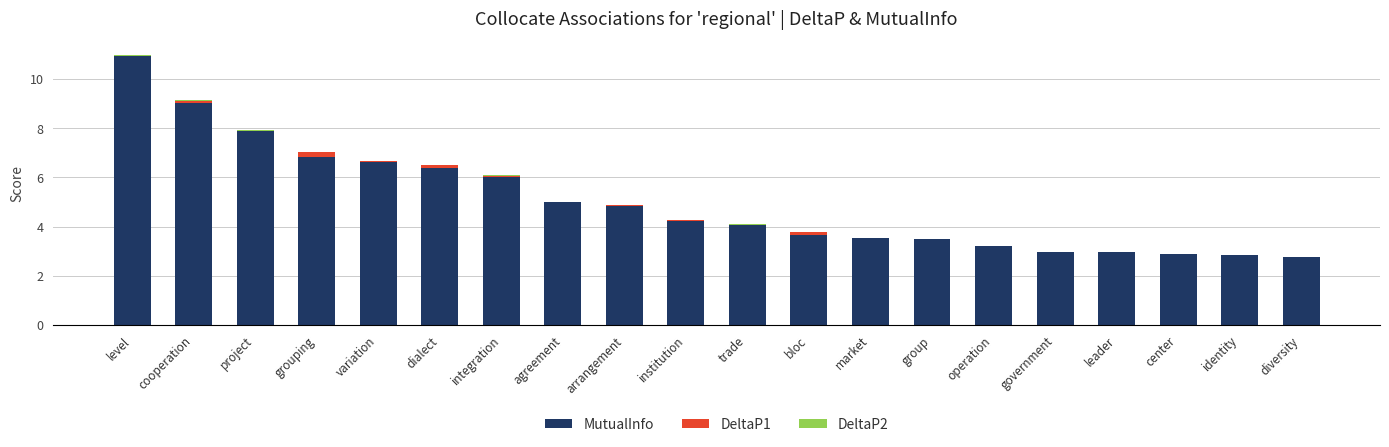

Is it true that MutualInfo equals 4.8 at identity?

False